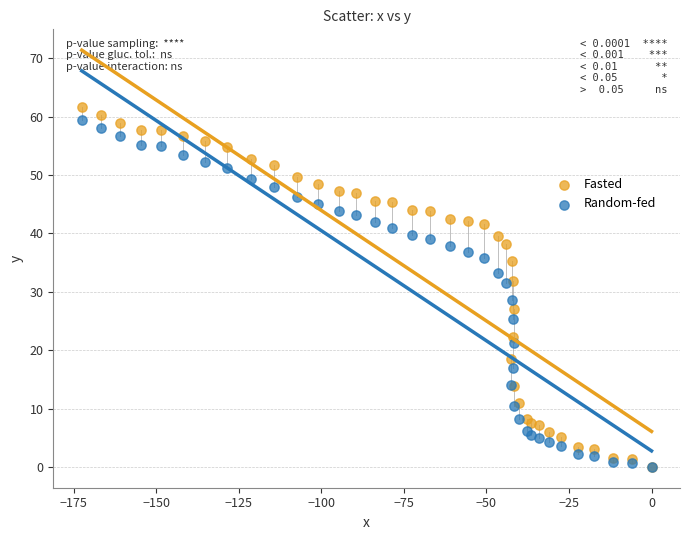

Which series reaches the maximum Y coordinate?

Fasted